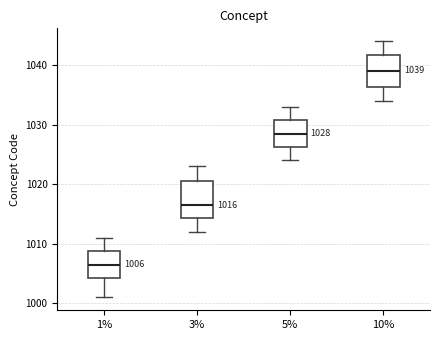

Which box's median line is the lowest?

1%